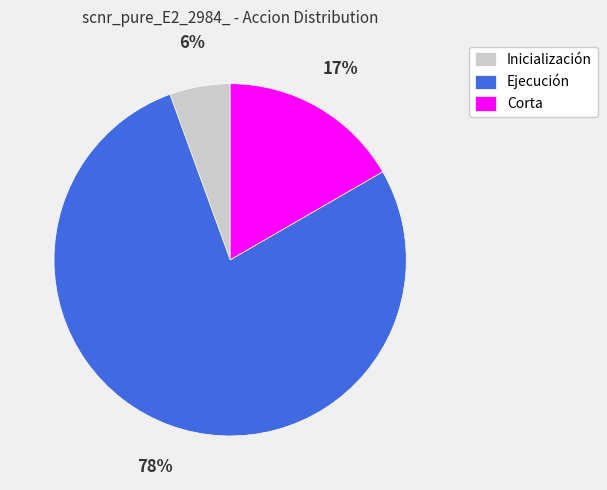

To the nearest percent, what percentage of the pie is Corta?

17%